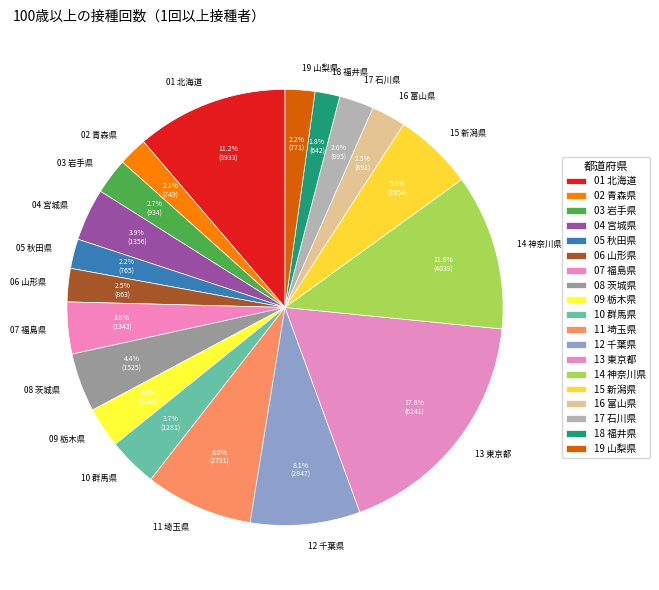

Is it true that 08 茨城県 is 4% of the pie?

True